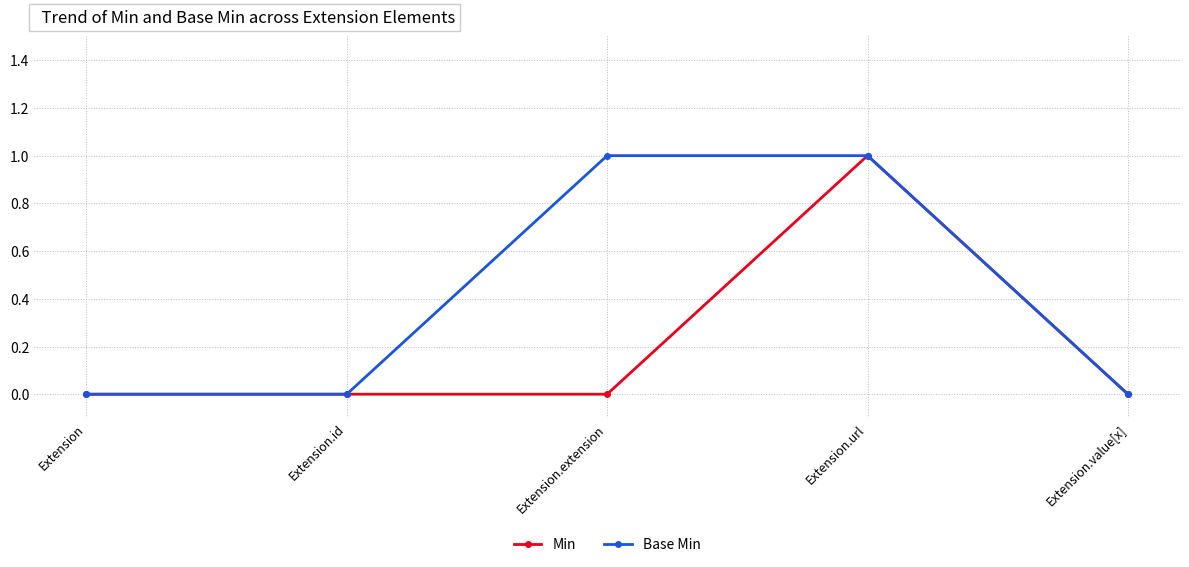

What is the label of the 1st point from the right?

Extension.value[x]